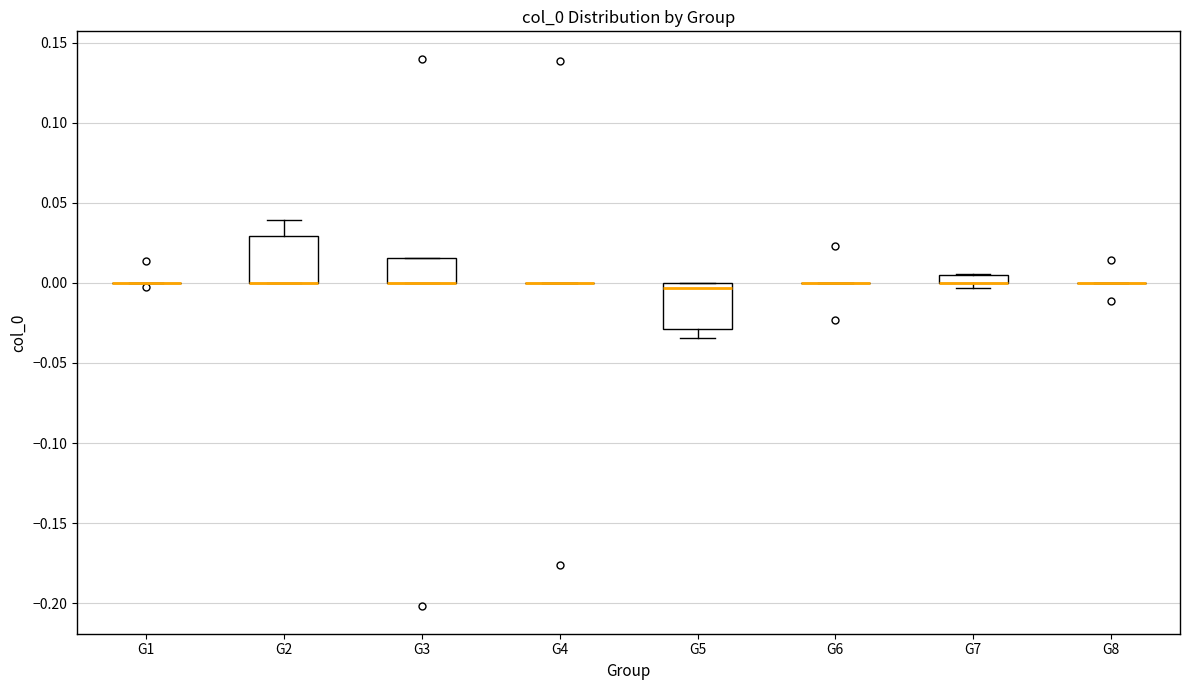

Where is the lower edge of the box for G7 on the y-axis? The values are not printed on the chart, so give them approximately, as read against the axis.

0.000